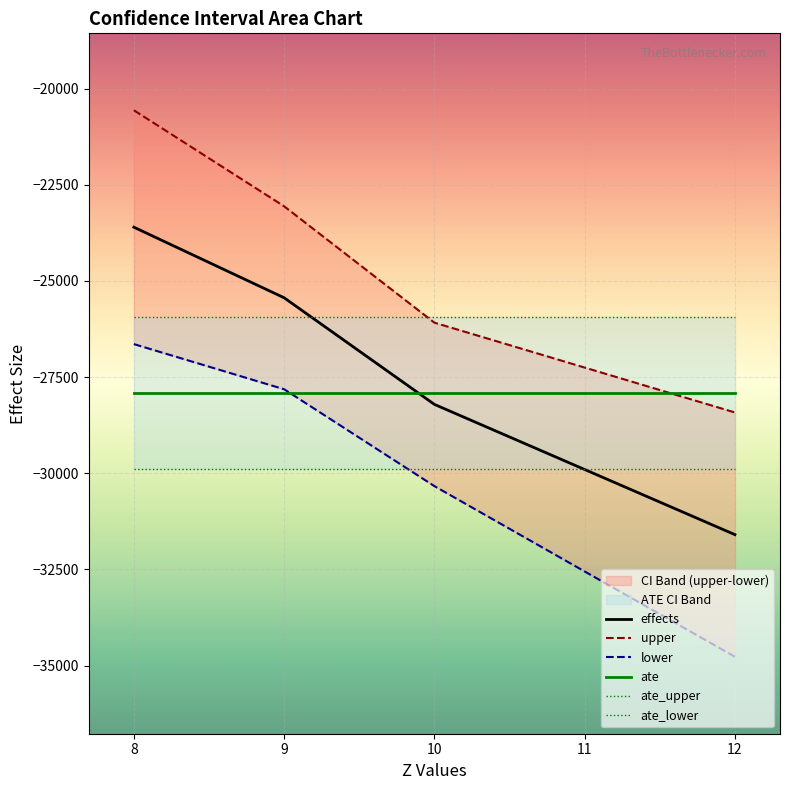

What is the minimum value for effects?

-31595.1